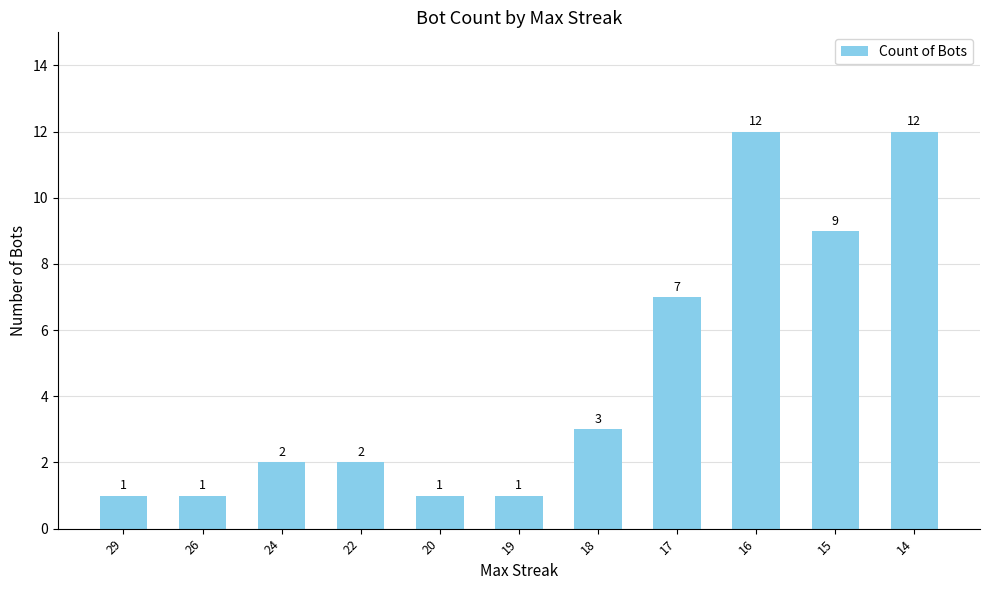

What is the maximum value shown in the chart?

12